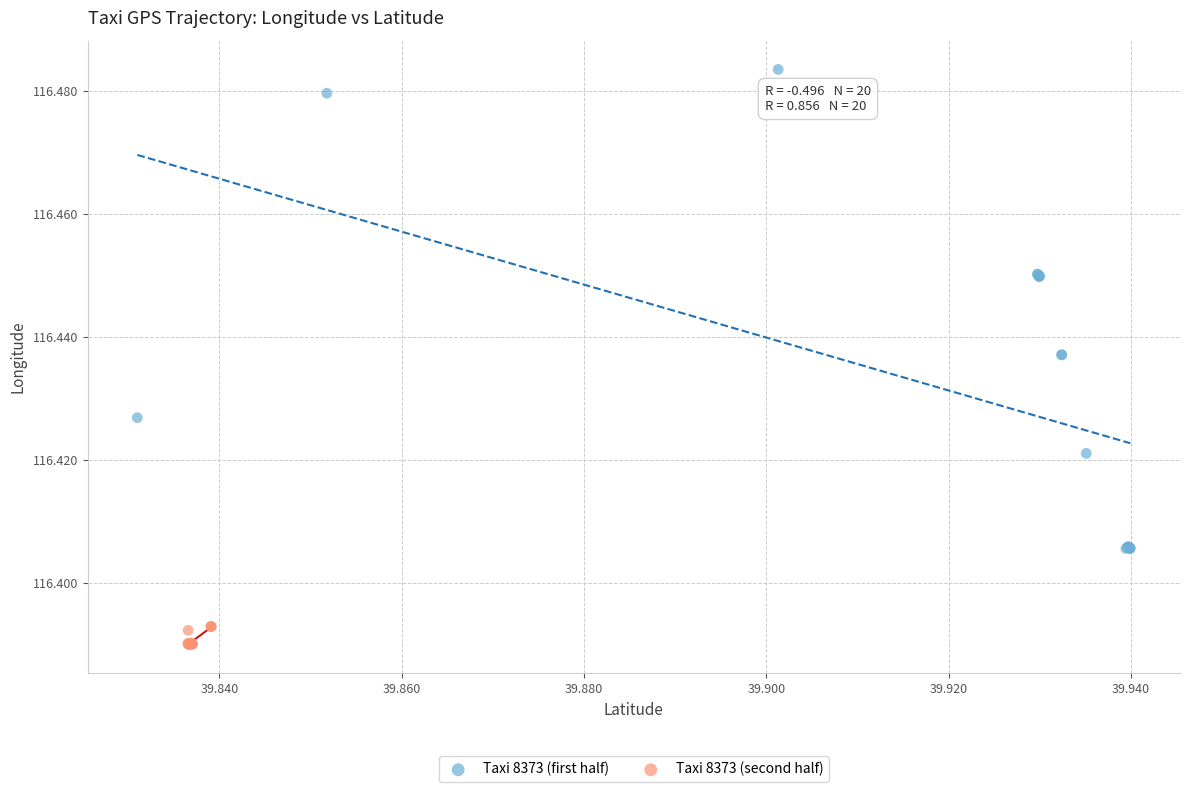

Which series contains the highest Y value?

Taxi 8373 (first half)